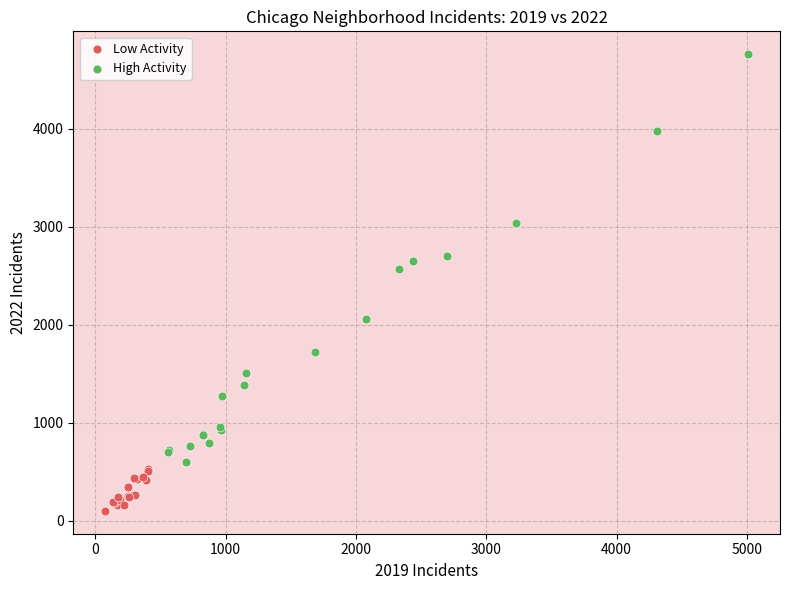

Which series contains the highest Y value?

High Activity